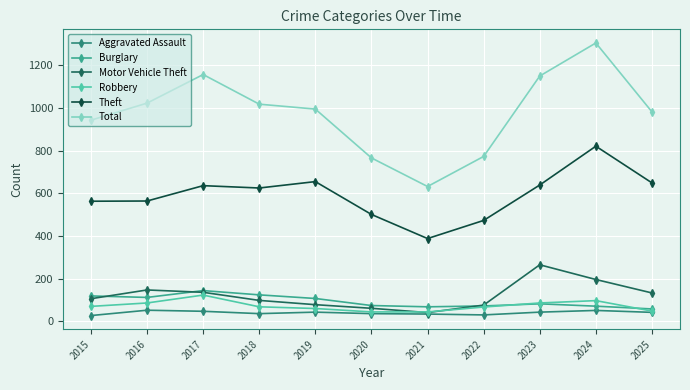

True or false: Motor Vehicle Theft has more than 1 interior local peaks.

True